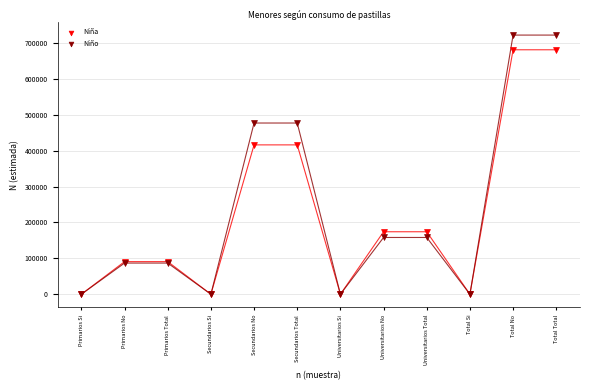

What are all the series names shown in the legend?

Niña, Niño